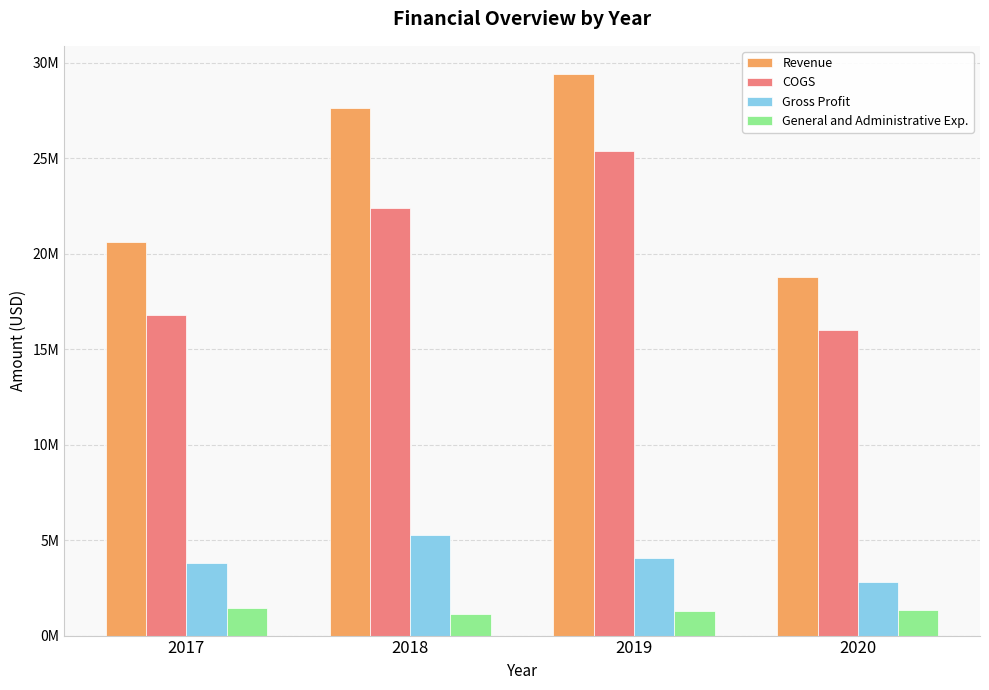

What are all the series names shown in the legend?

Revenue, COGS, Gross Profit, General and Administrative Exp.